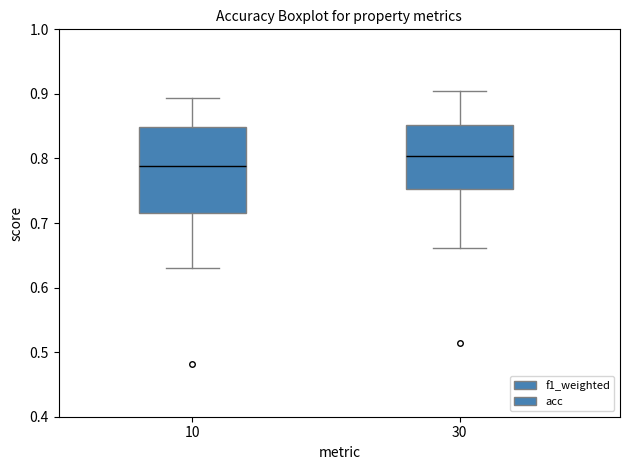

Reading left to right, transcribe this box plot: for each box, give where its median line is, the range the box spans, and where its two whiskers end, as read against the y-axis. The values are not printed on the chart, so give them approximately, as read against the axis.

10: median 0.79, box 0.72 to 0.85, whiskers 0.63 to 0.89
30: median 0.80, box 0.75 to 0.85, whiskers 0.66 to 0.90